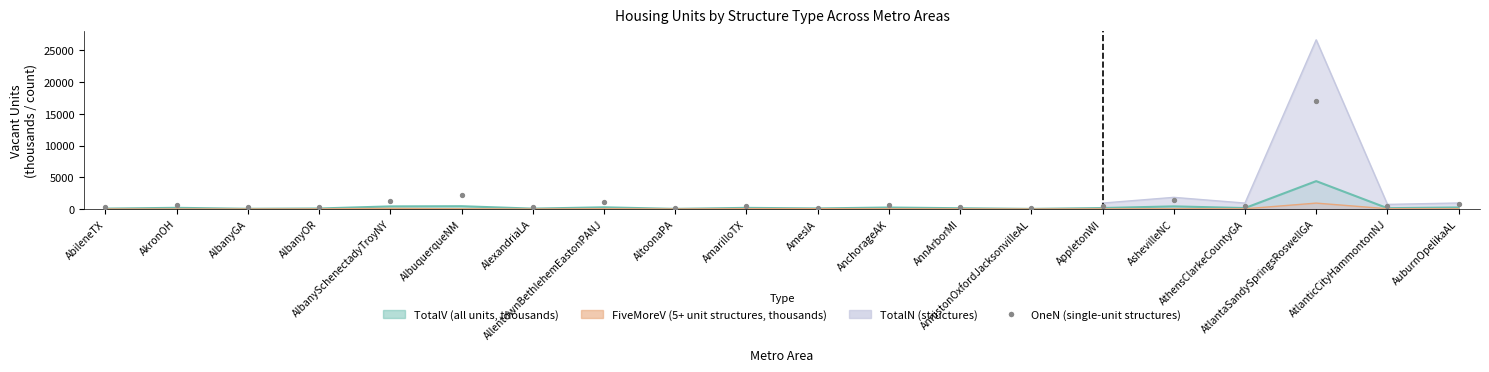

What is the change in value from AppletonWI to AtlanticCityHammontonNJ?

-116